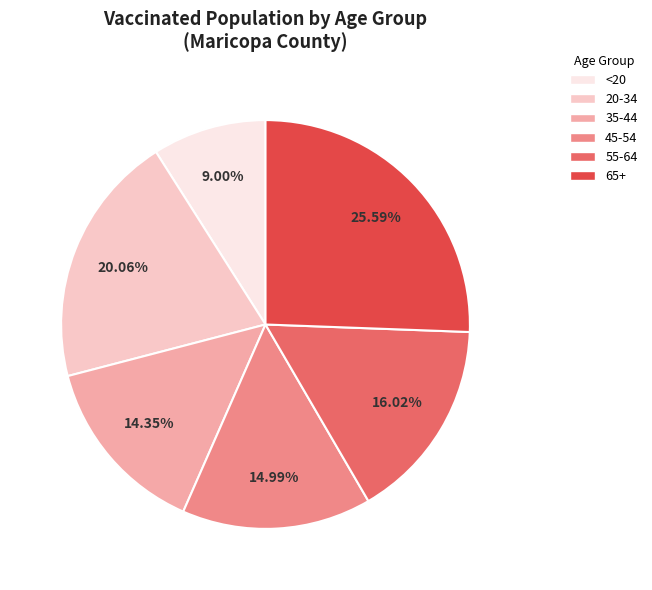

How many slices are in this pie chart?

6